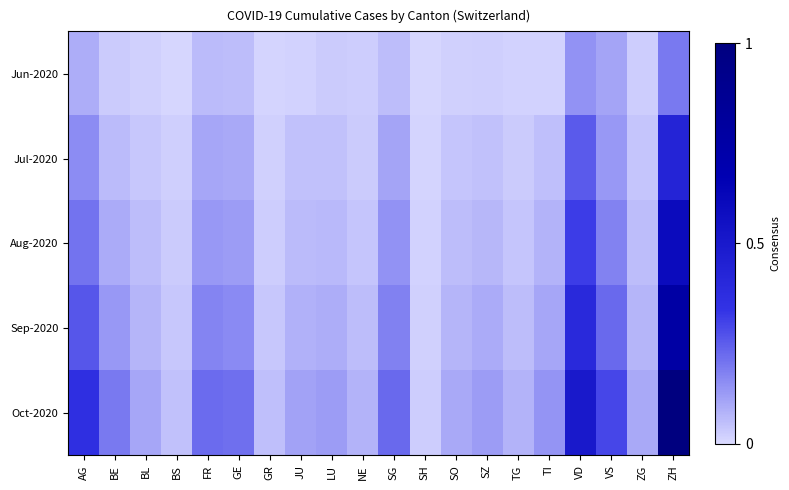

Rank the series by their average value, from lowest to highest.

Jun-2020, Jul-2020, Aug-2020, Sep-2020, Oct-2020